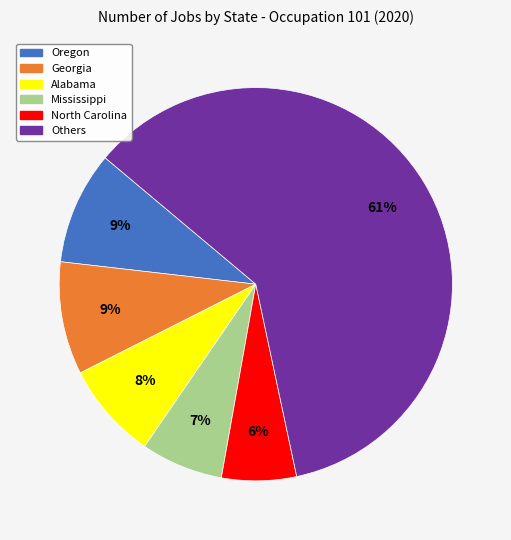

Which slice is the smallest?

North Carolina